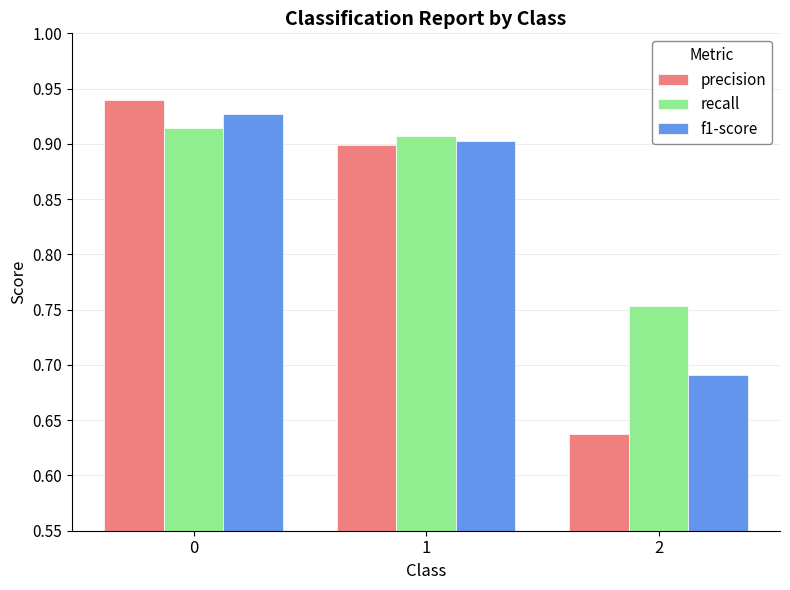

What is the sum of all recall values?

2.6